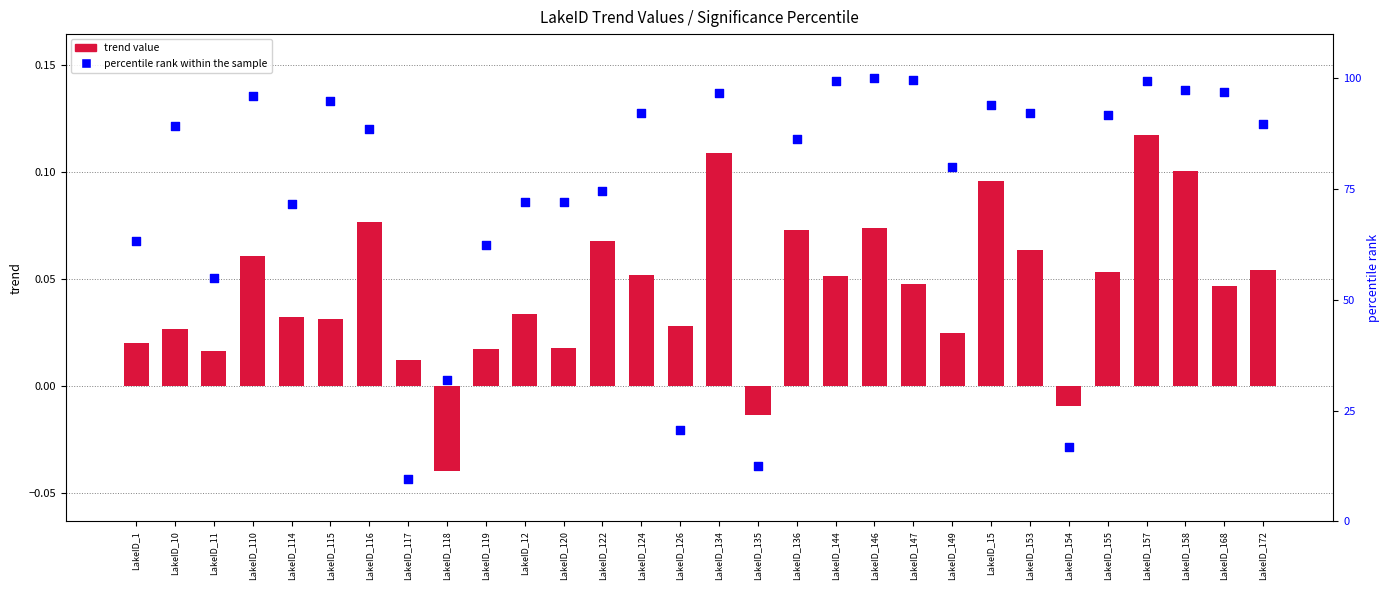

Is the value of trend value at LakeID_146 greater than the value of percentile rank within the sample at LakeID_11?

No